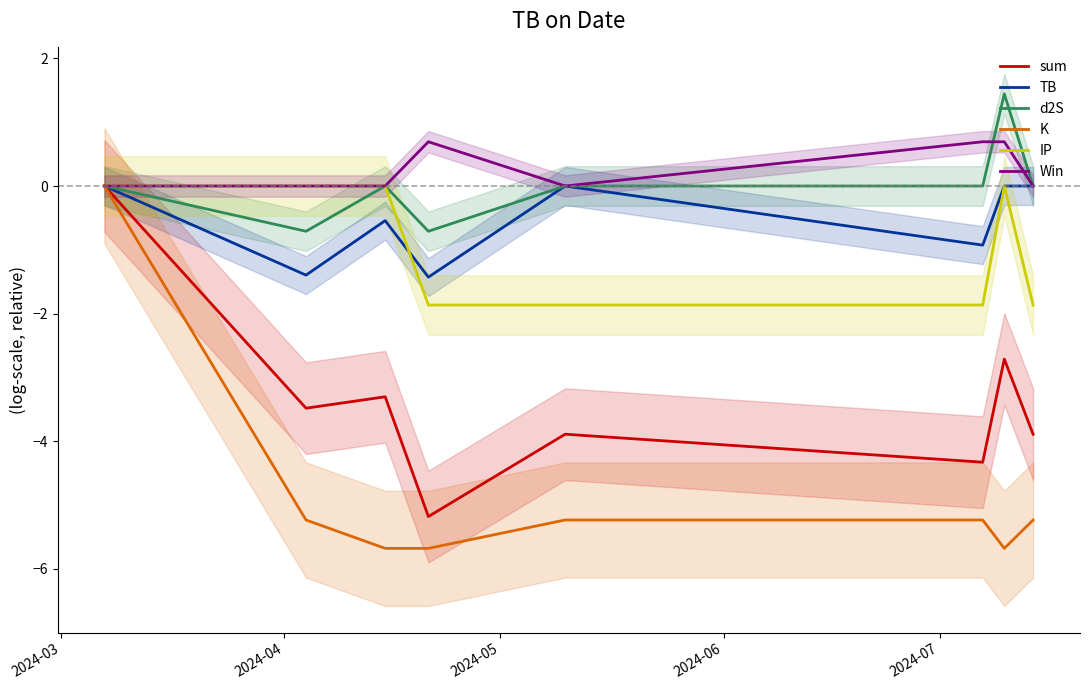

What is the minimum value for d2S?

-0.7